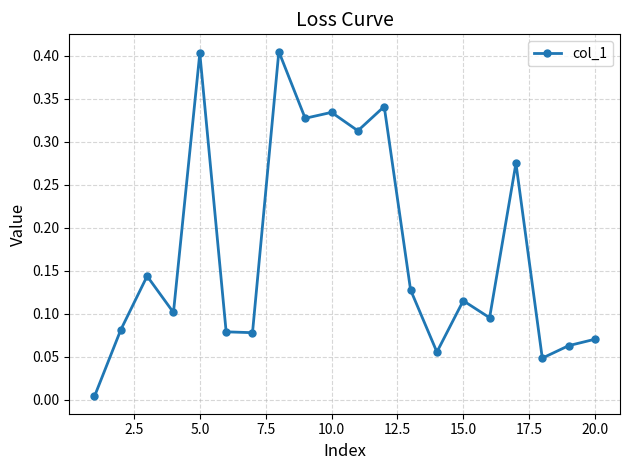

How many interior local peaks (higher than both neighbors) does the data have?

7